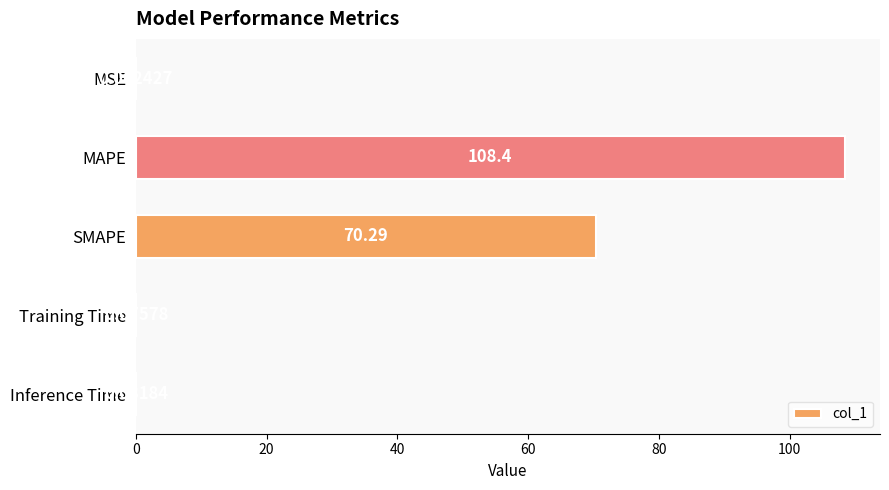

Where is the data nearest to the value 54?

SMAPE